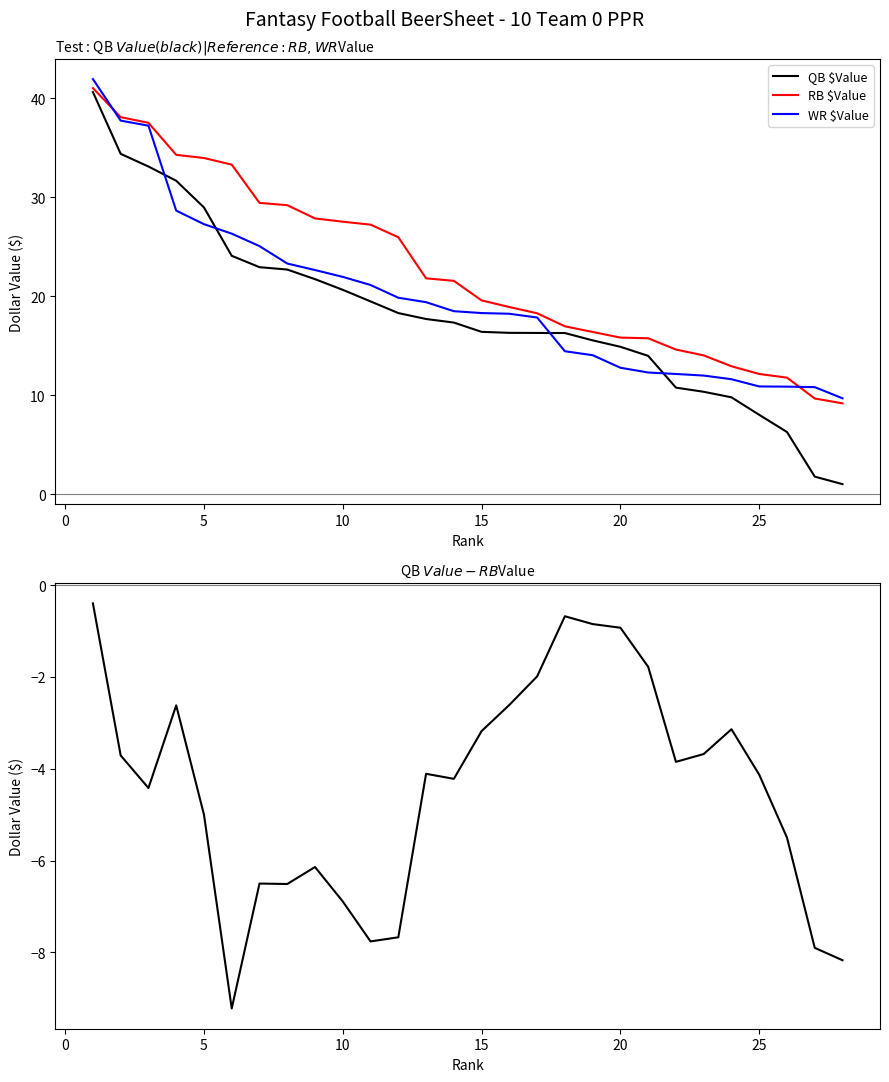

What is the value of the WR $Value point at the 9th from the left?

22.6